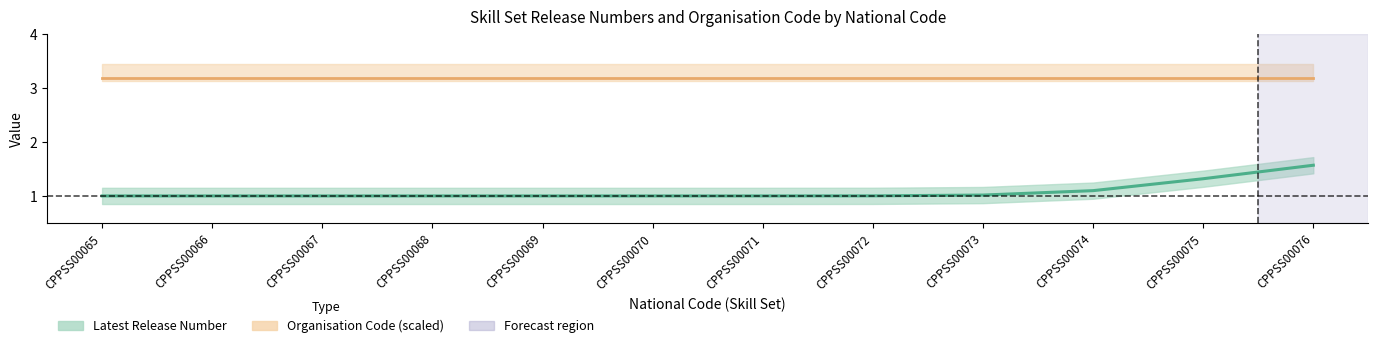

Which series has the largest range (max minus min)?

Release line